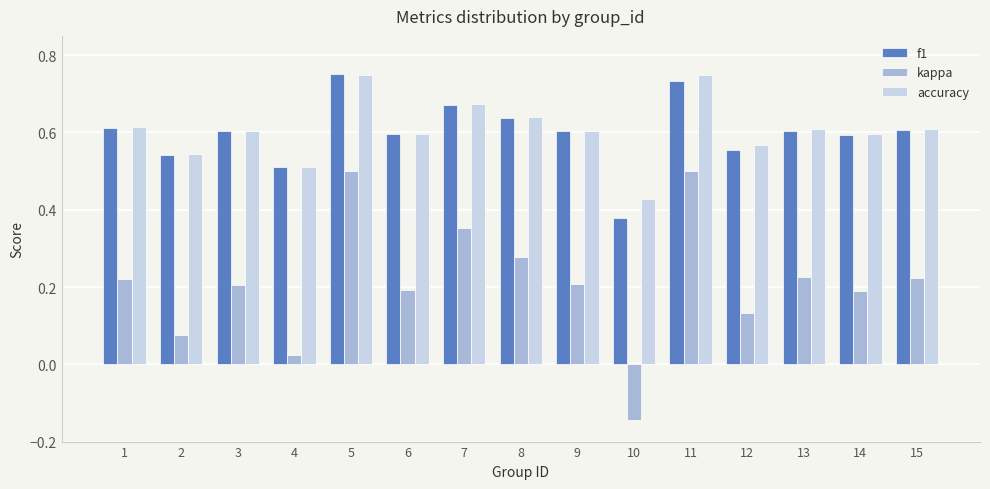

What is the sum of all kappa values?

3.2